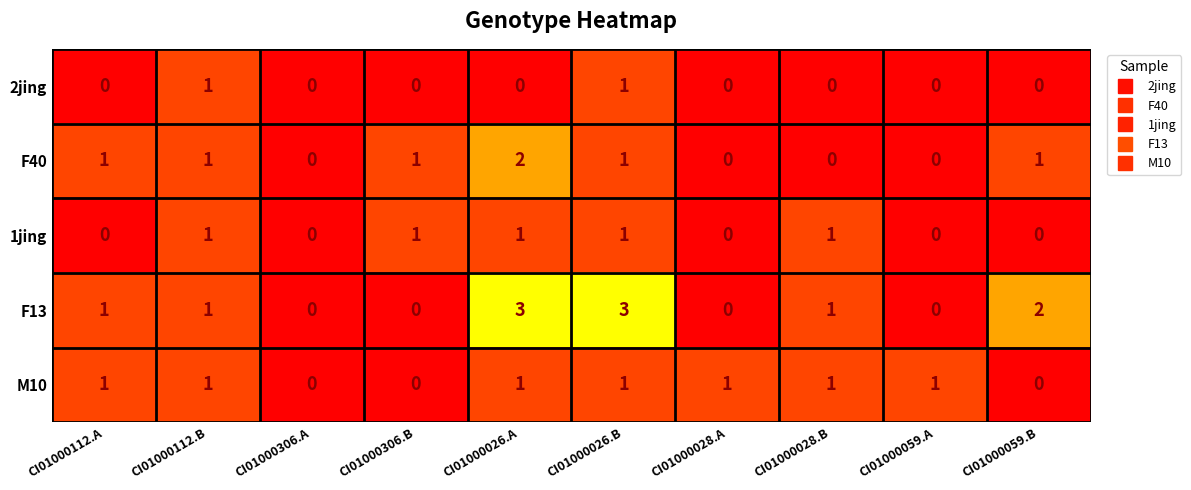

What is the sum of all F13 values?

11